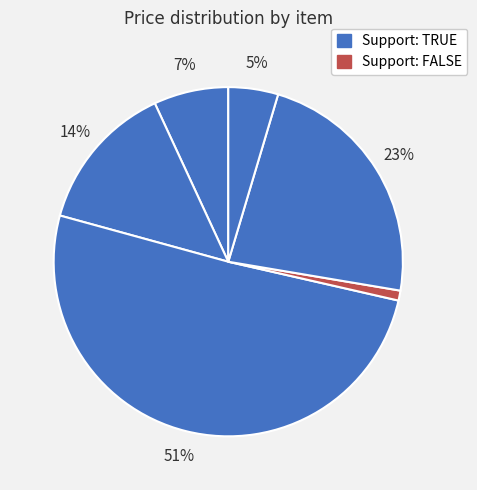

How many slices are in this pie chart?

6